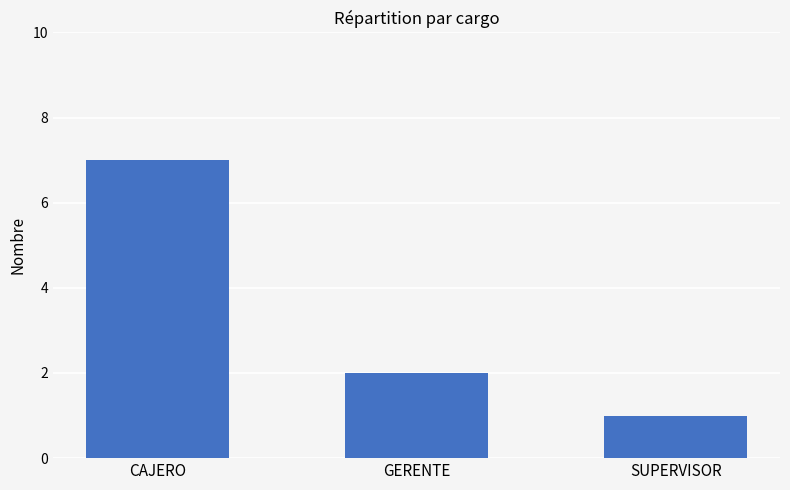

Is it true that the value at SUPERVISOR is 1?

True